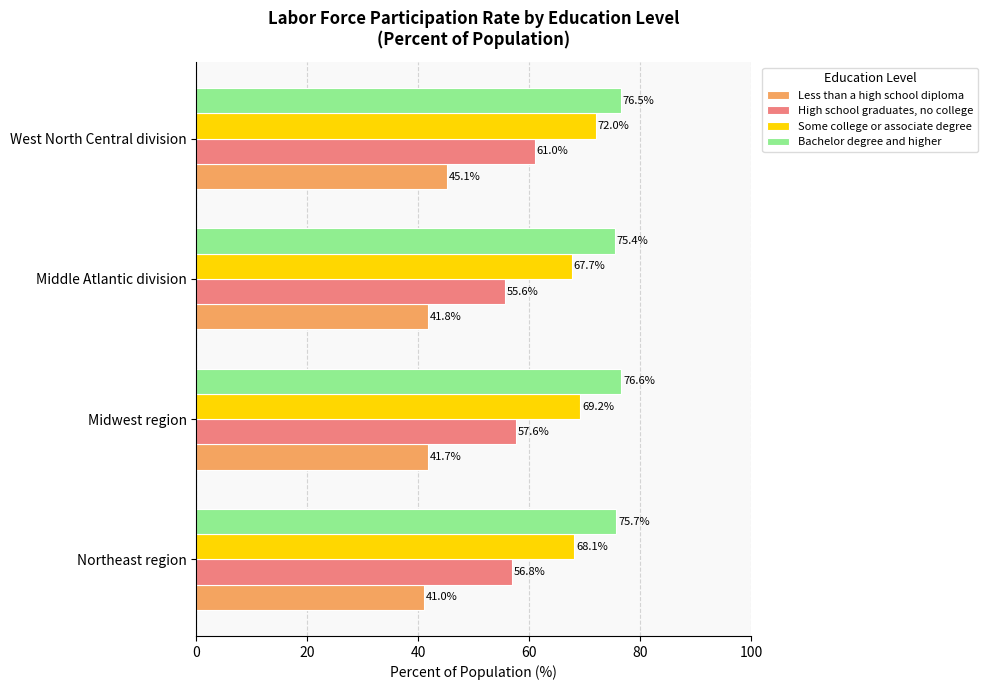

What is the total value across all series at Middle Atlantic division?

240.5